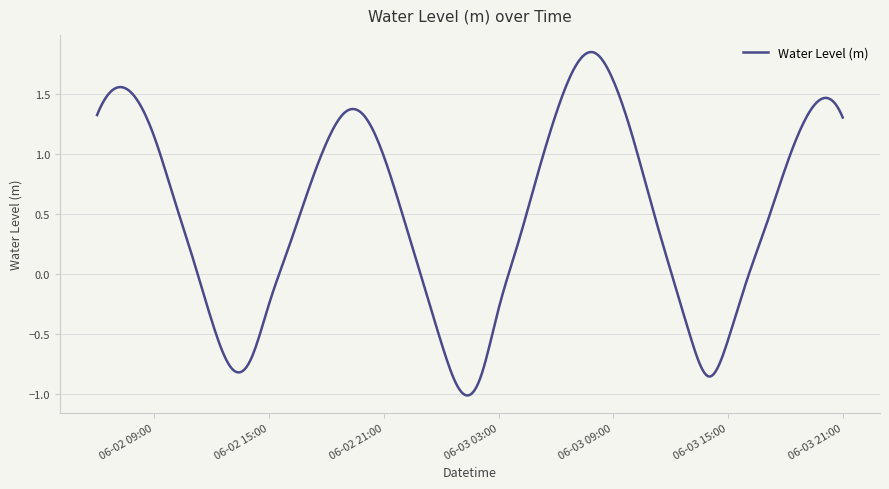

What is the difference between the maximum and minimum values?

2.9